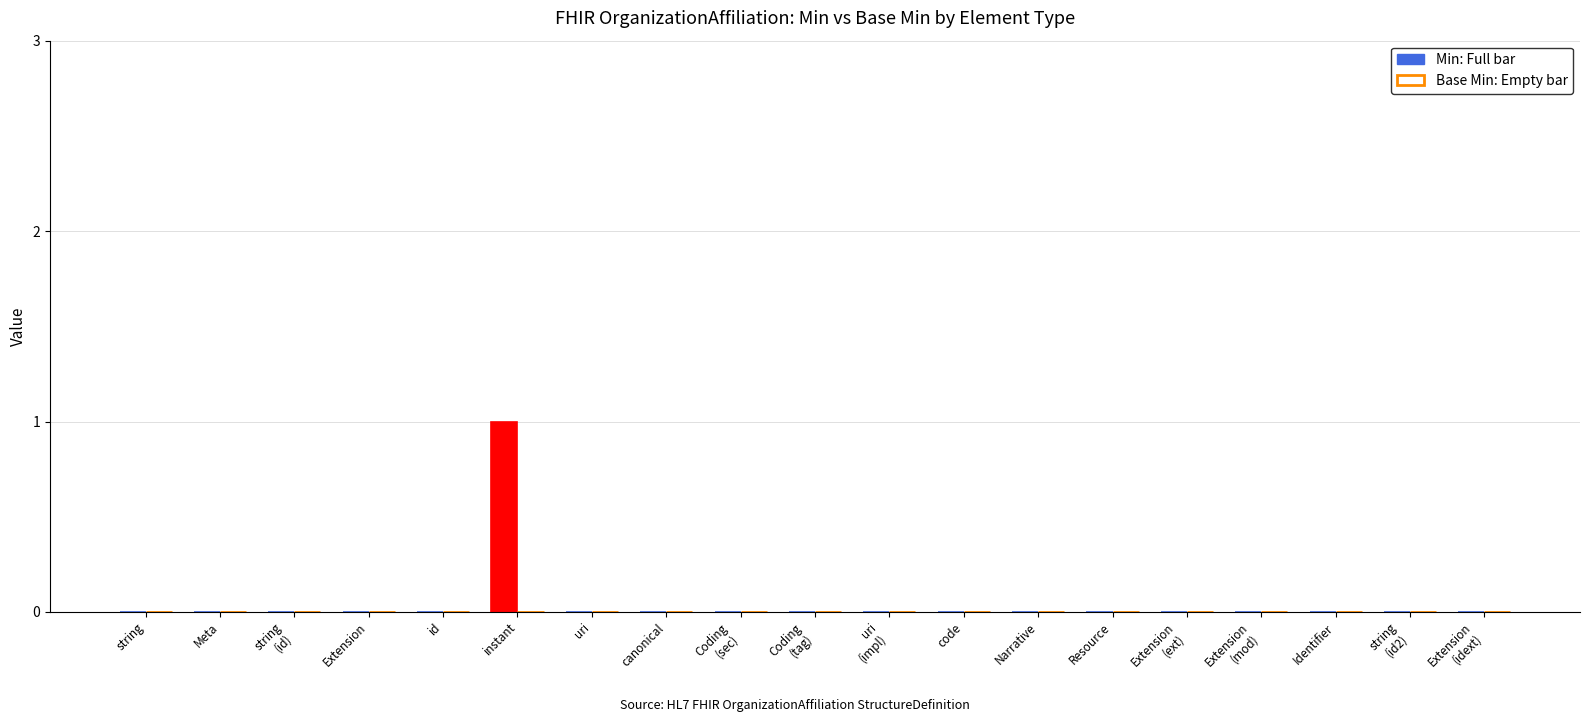

Is it true that the value at id is 0?

True